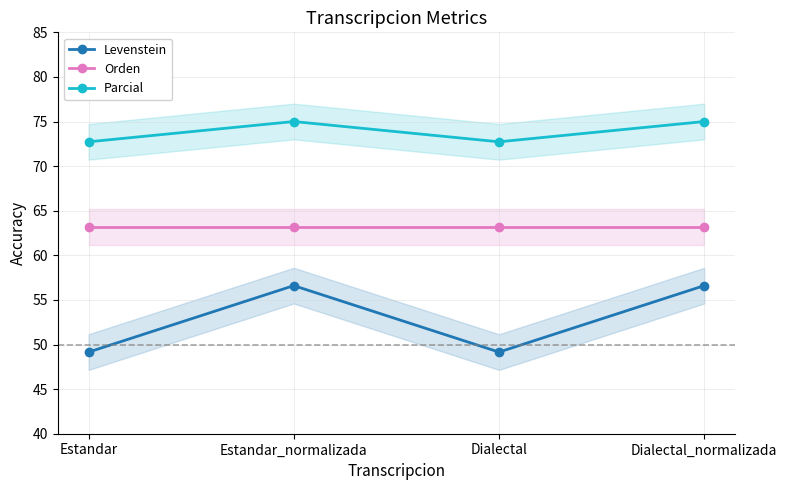

True or false: Levenstein and Parcial intersect in this chart.

False